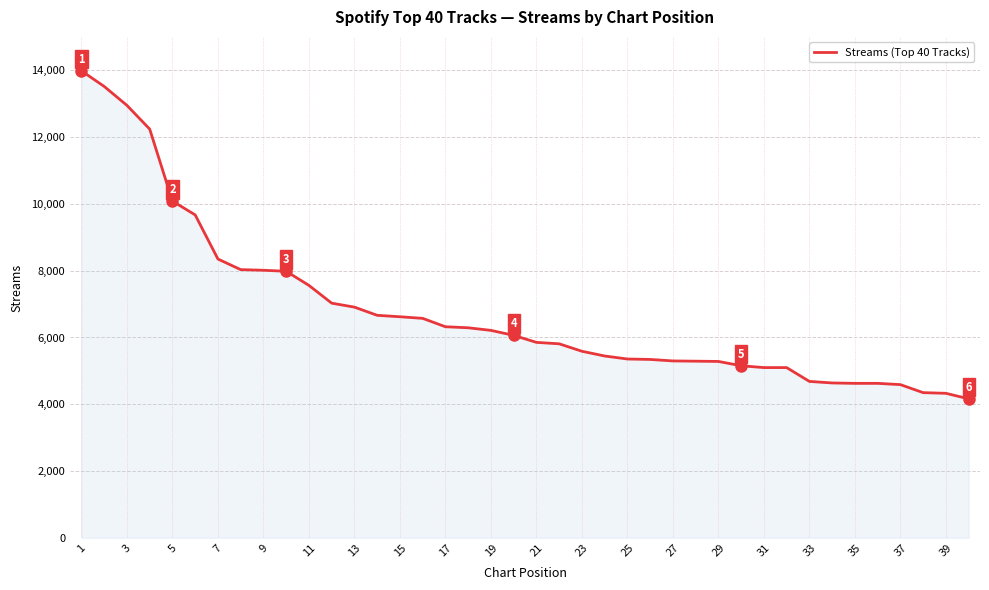

What is the smallest value displayed?

4164